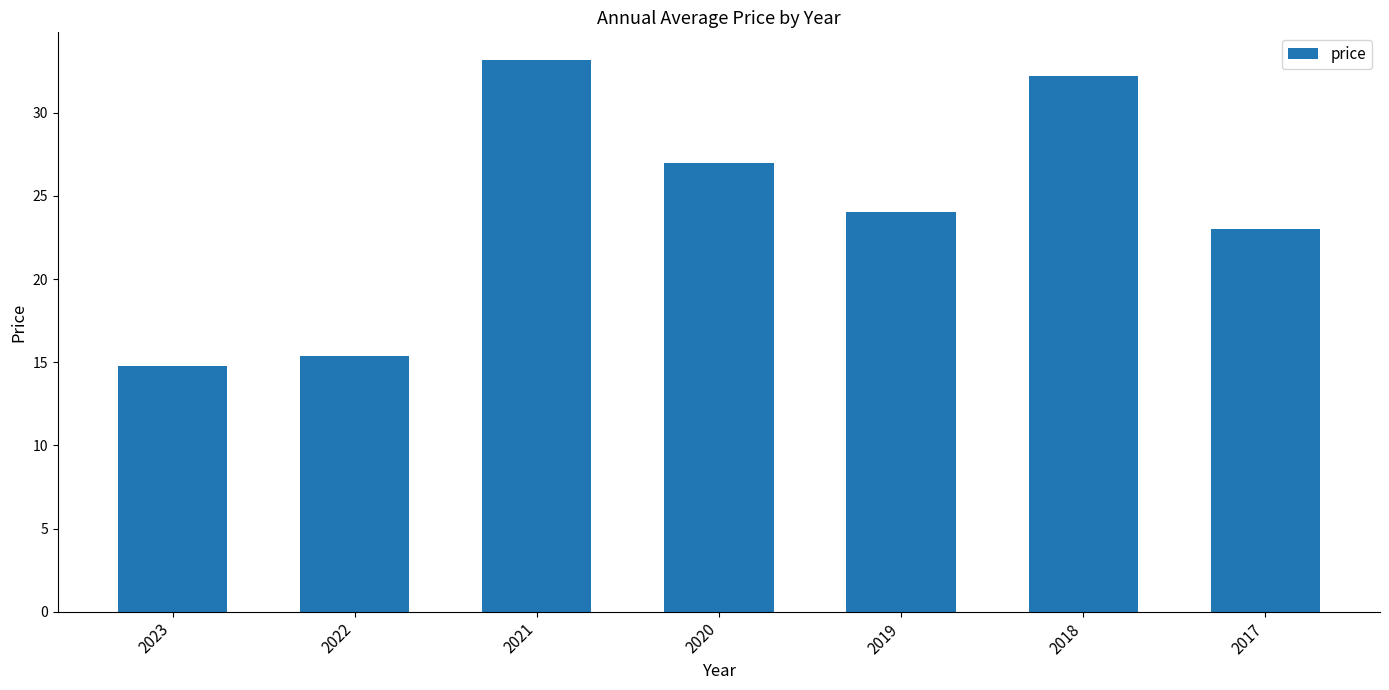

Reading right to left, what are all the values shown in this chart?

23.0	32.2	24.0	27.0	33.2	15.4	14.8